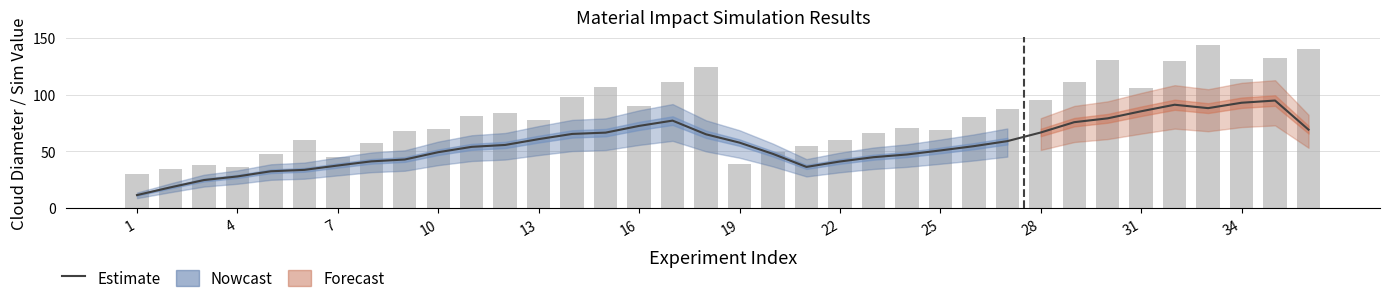

How many values in the Estimate series exceed 55?

18